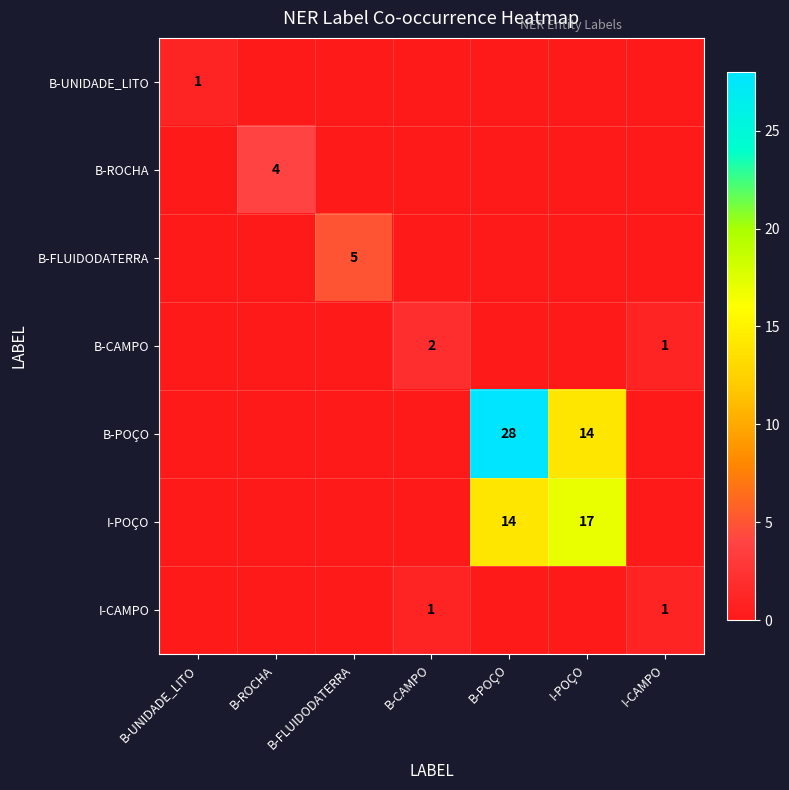

Is it true that B-CAMPO equals 0 at I-CAMPO?

False